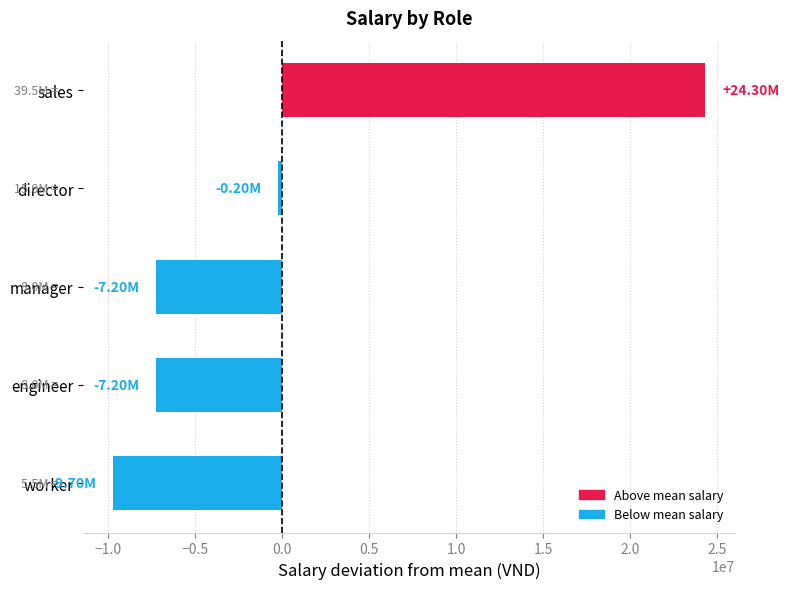

Which label corresponds to the largest value in the chart?

sales